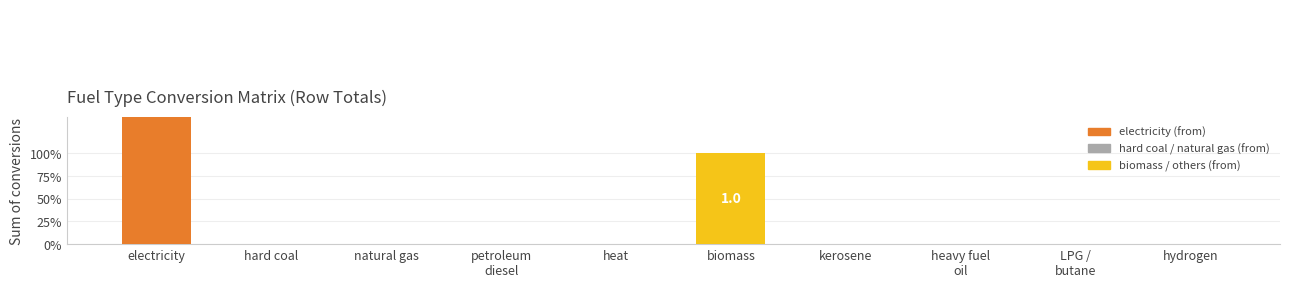

Count the number of categories in the chart.

10